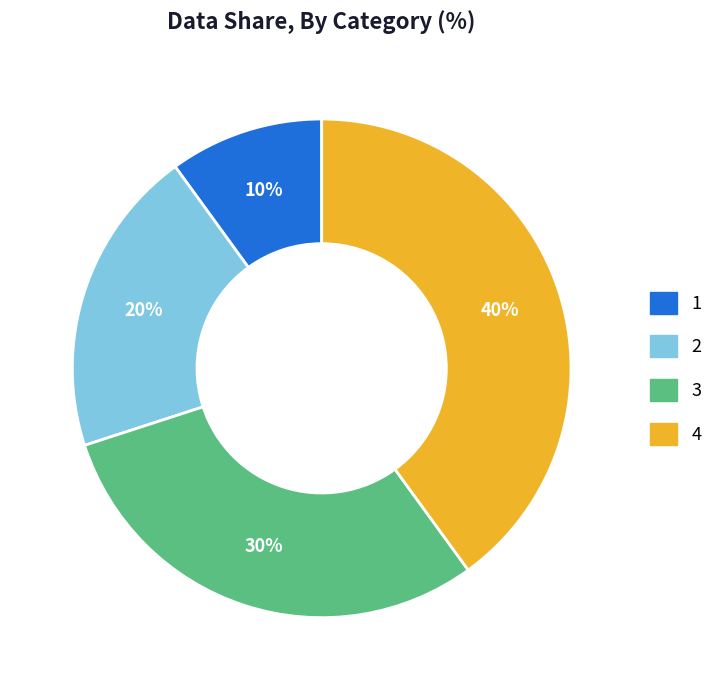

To the nearest percent, what is the difference between the largest and smallest slice percentages?

30%